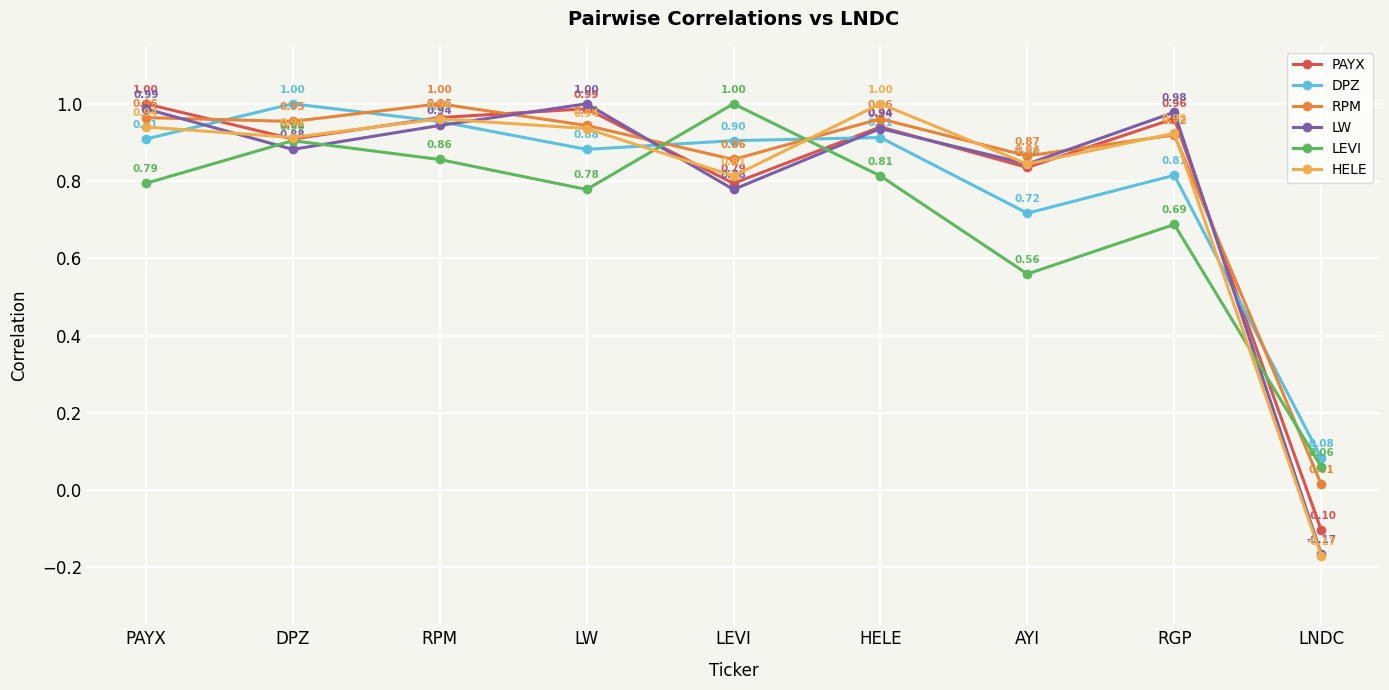

Between HELE and LNDC, which series saw the biggest shift?

HELE